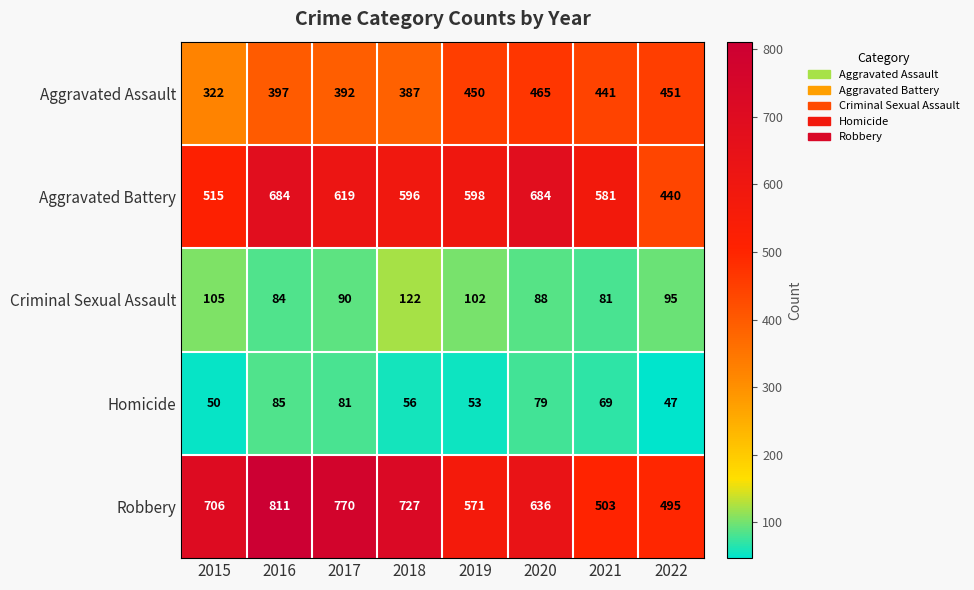

Which series changed the most between 2016 and 2019?

Robbery